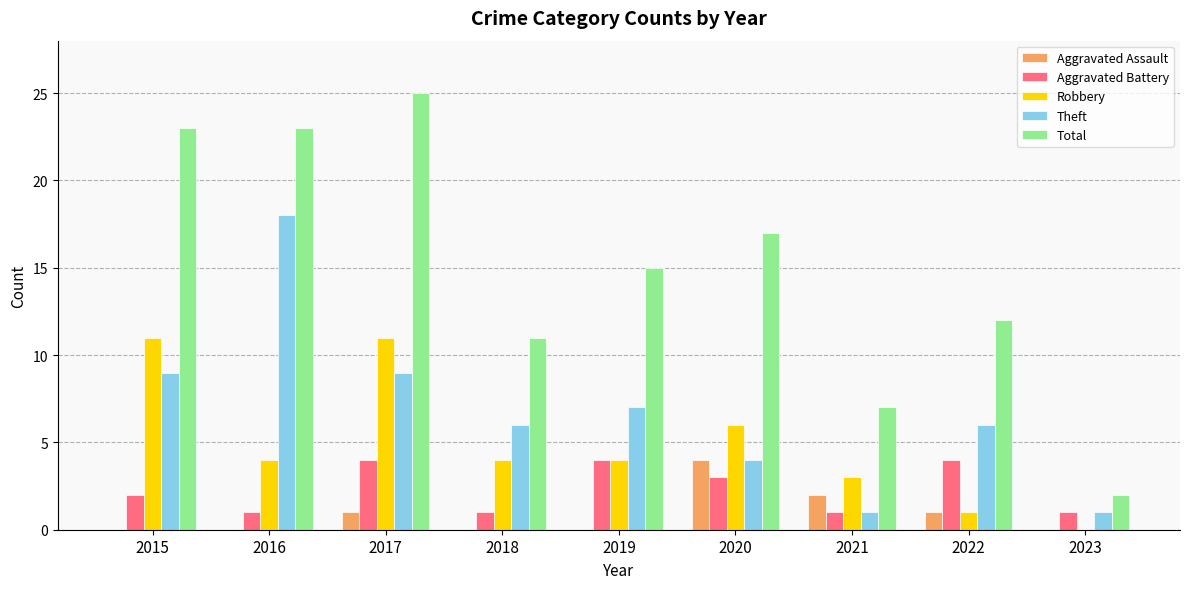

What is the sum of the Robbery values at 2021 and 2018?

7